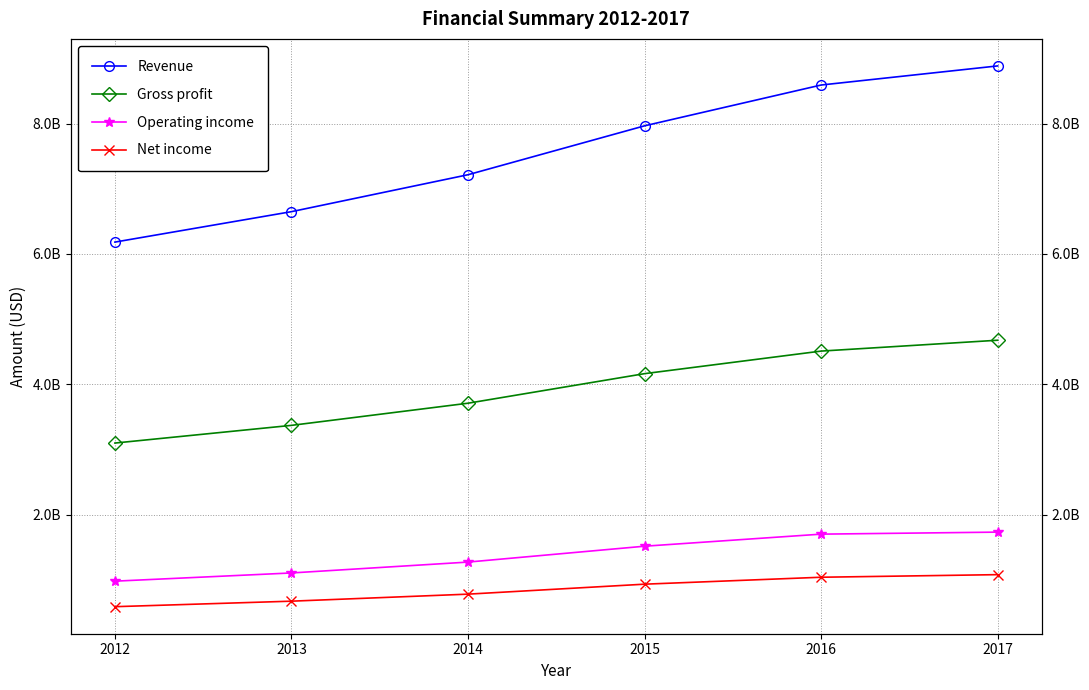

What is the value of the Net income point at the 1st from the left?

585746000